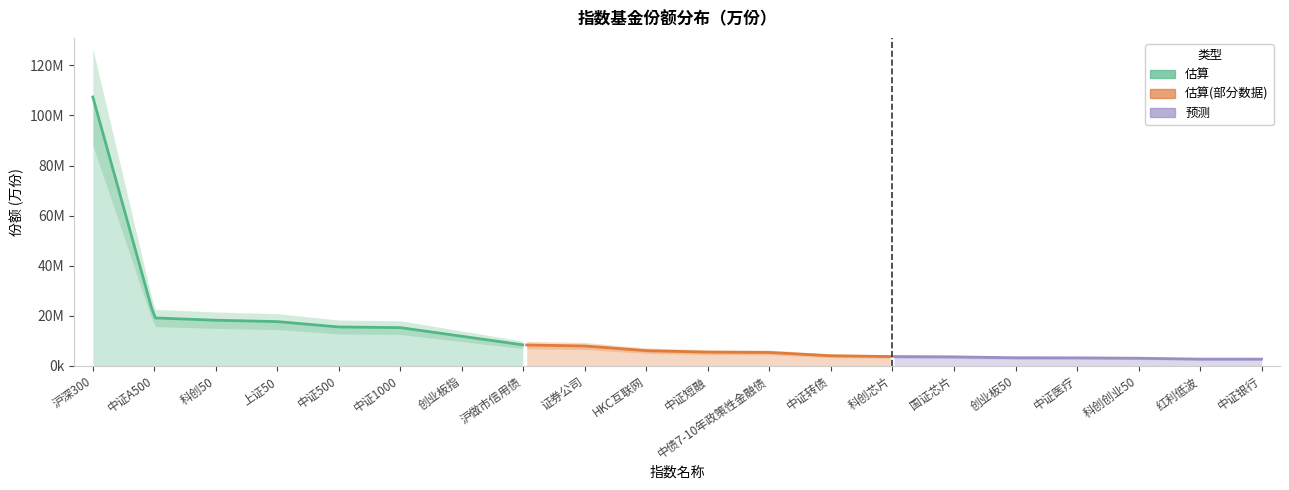

What position from the right is 科创50?

18